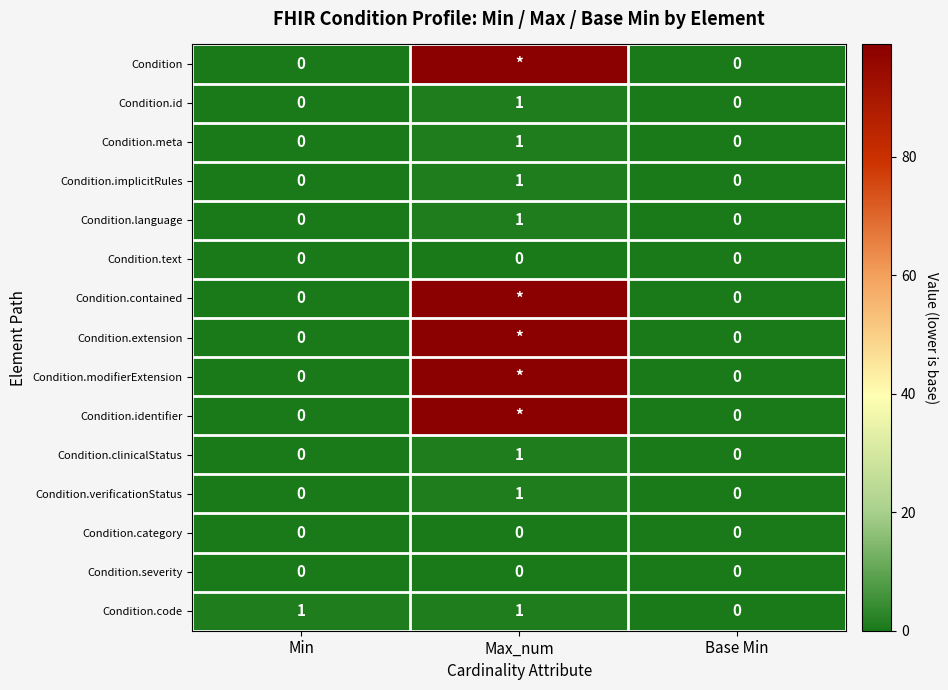

Between Min and Base Min, which is larger?

Min